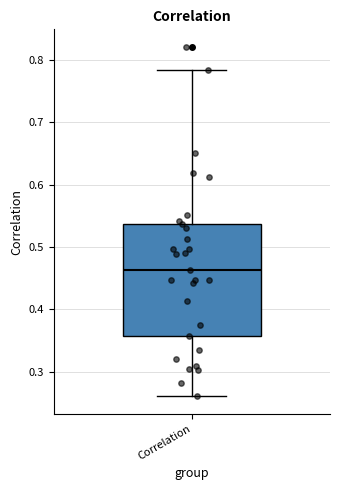

Where is the lower edge of the box for Correlation on the y-axis? The values are not printed on the chart, so give them approximately, as read against the axis.

0.36